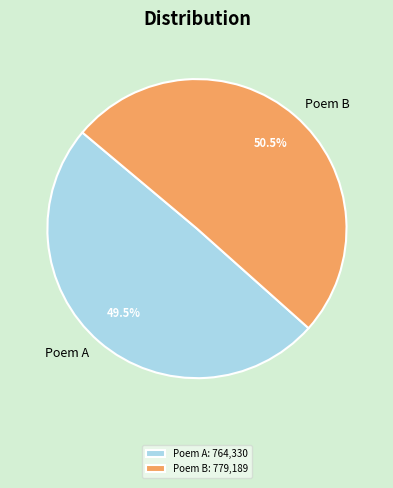

Which category accounts for the majority?

Poem B: 779,189